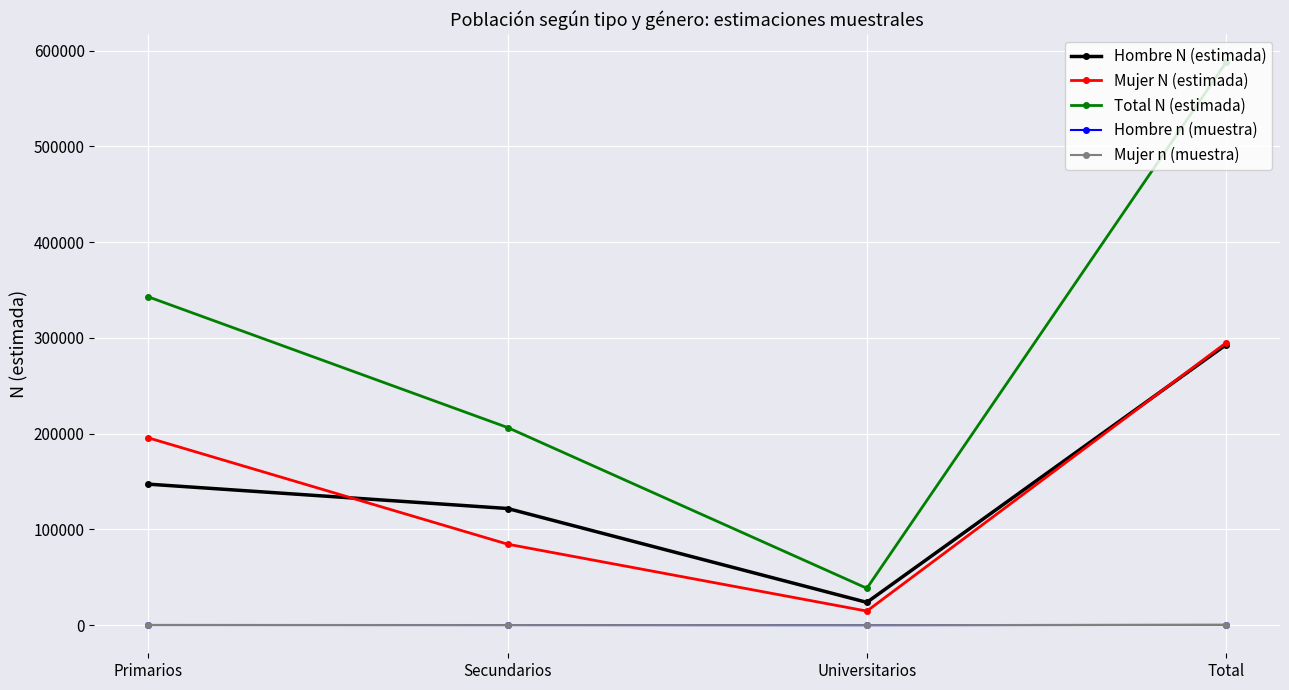

Does the chart display data point markers on the line(s)?

Yes